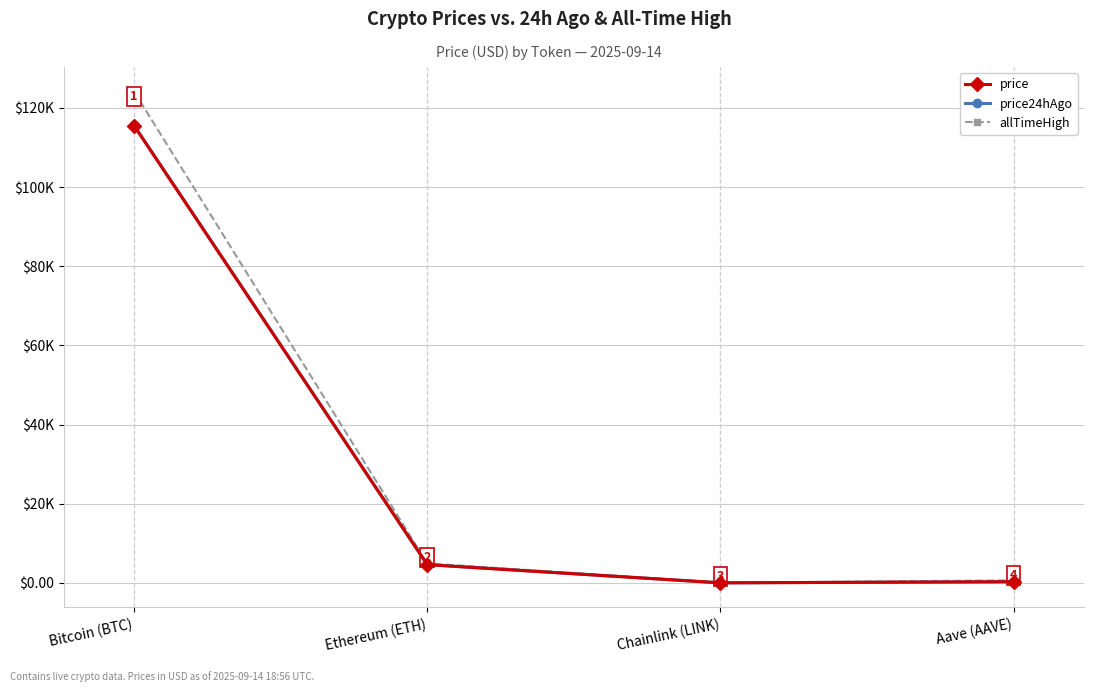

At Ethereum (ETH), list the series in order from largest to smallest.

allTimeHigh, price24hAgo, price